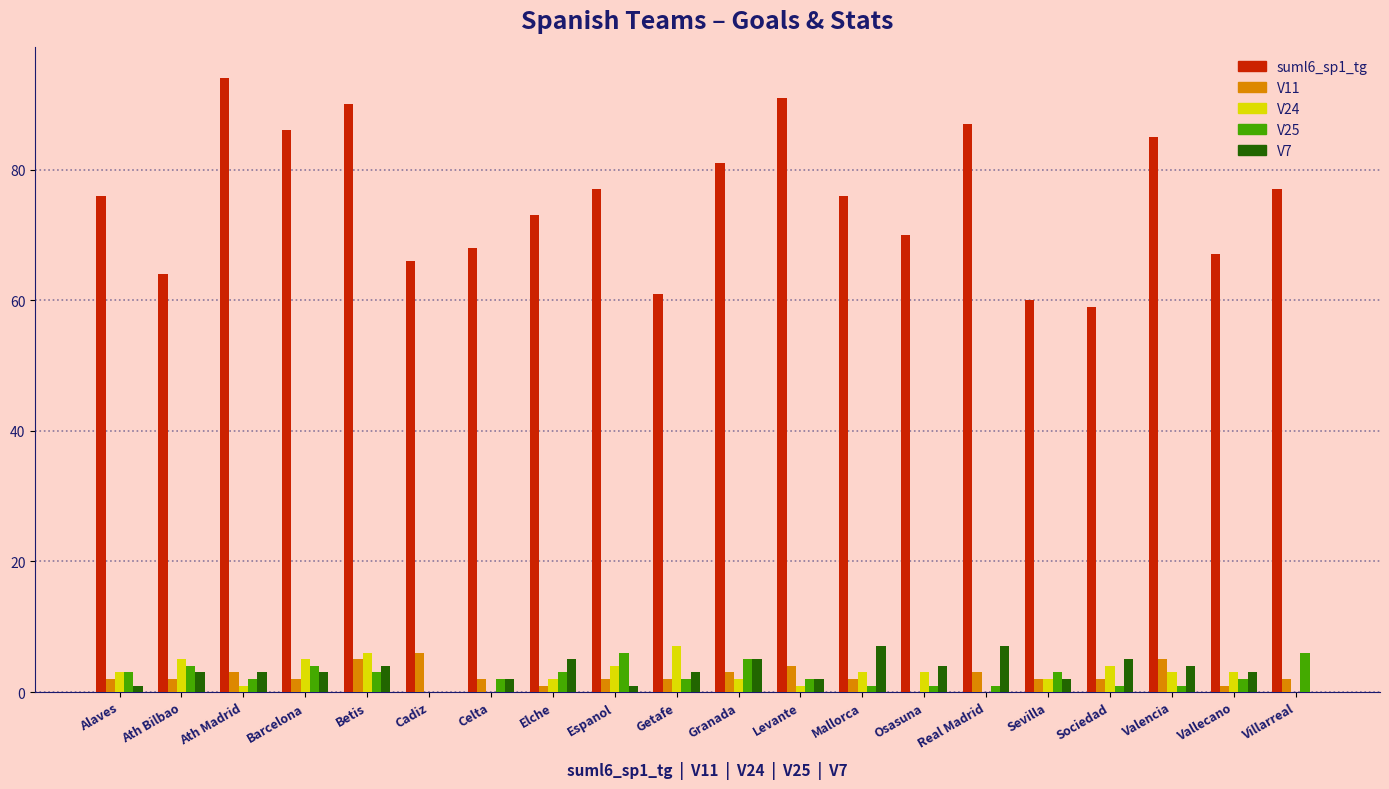

What is the maximum value for V24?

7